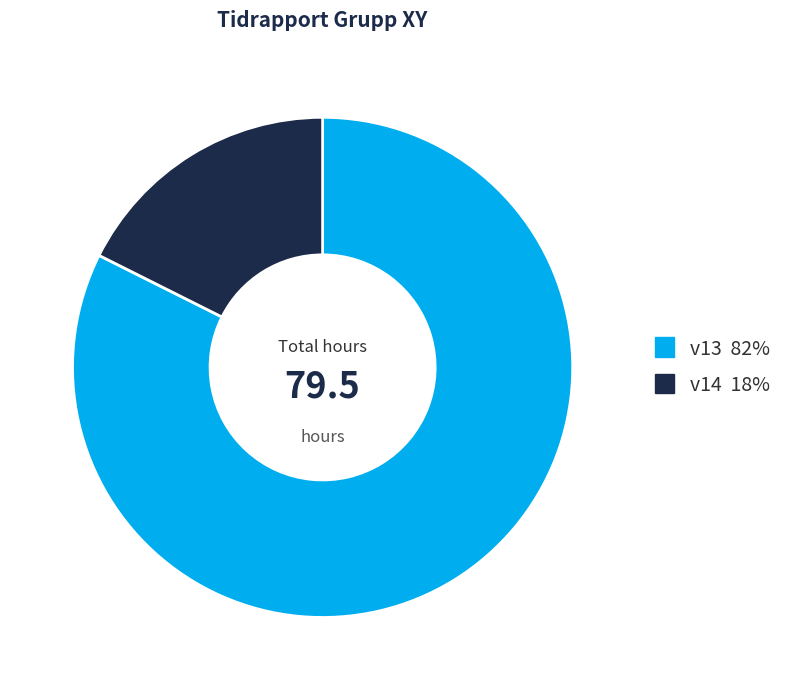

Which slice is the largest?

v13